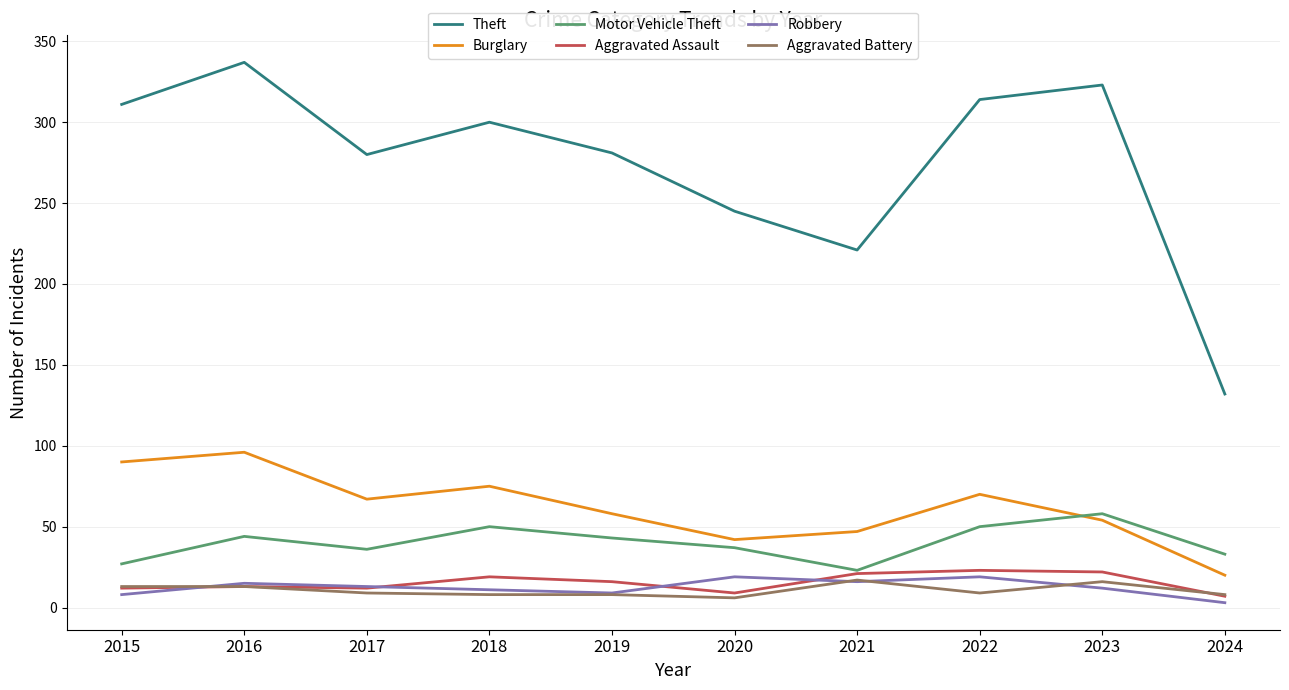

Is the value of Aggravated Assault at 2024 greater than the value of Burglary at 2023?

No